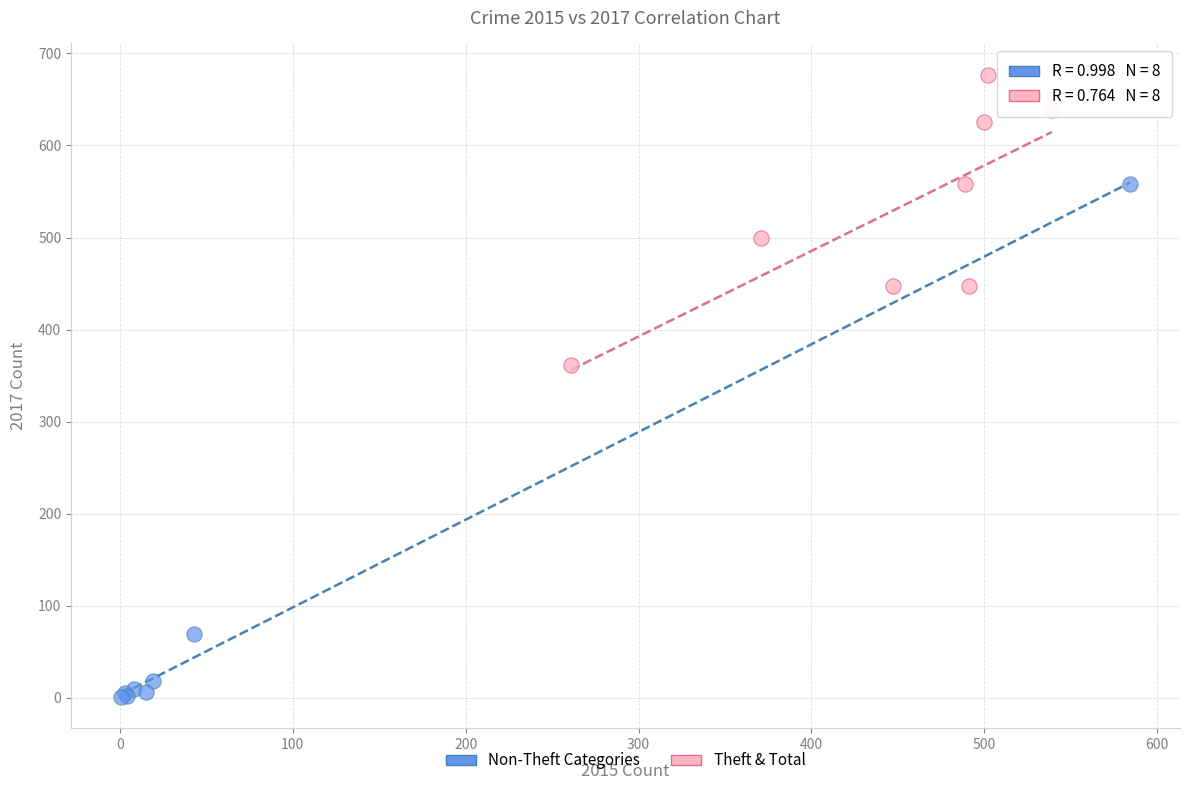

Which series contains the highest Y value?

Theft & Total